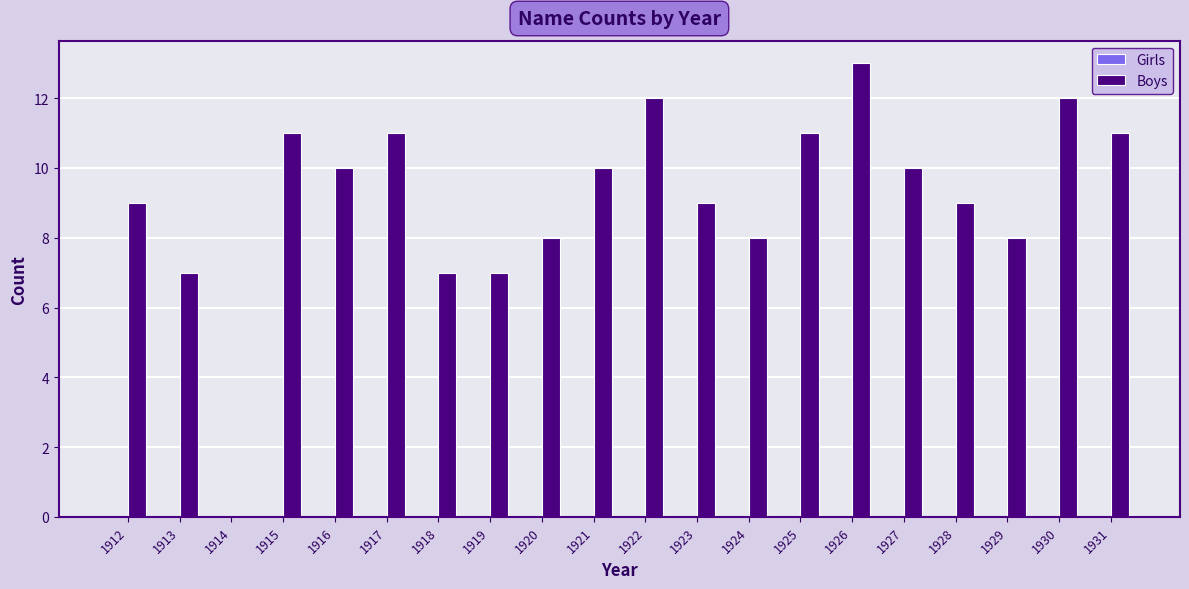

Which has a higher value, 1922 or 1916?

1922